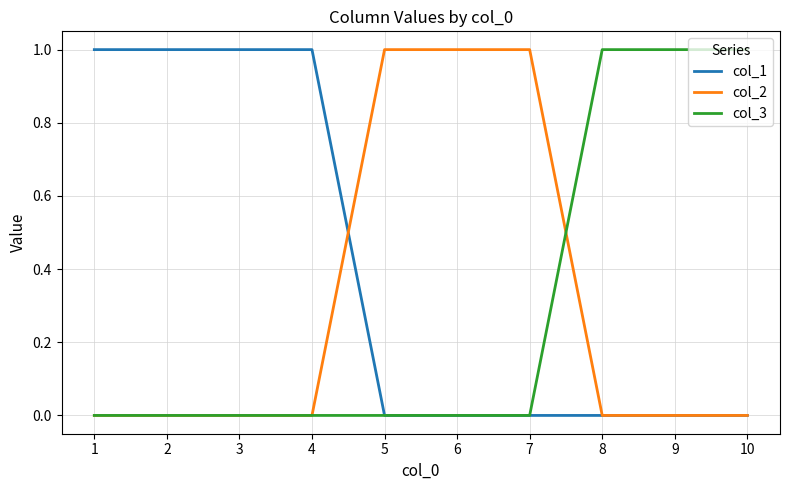

Which series has the largest total across all categories?

col_1